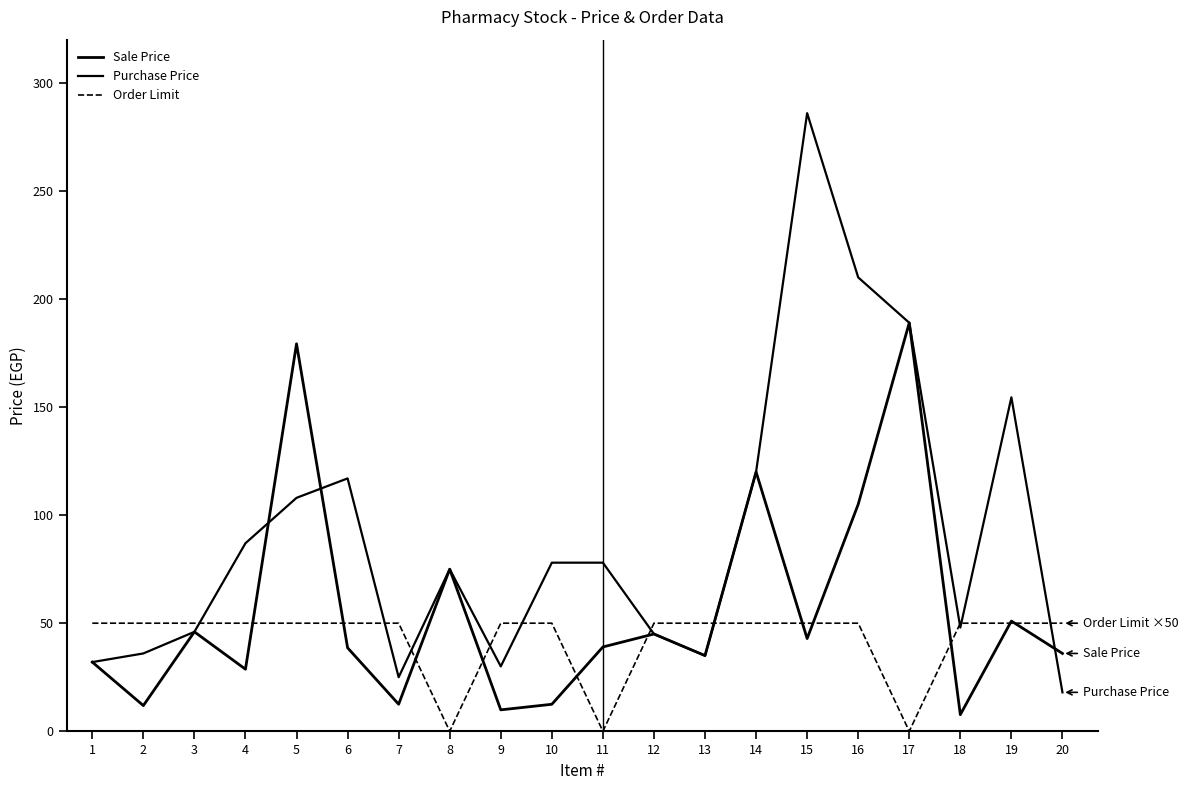

Does the chart display data point markers on the line(s)?

No